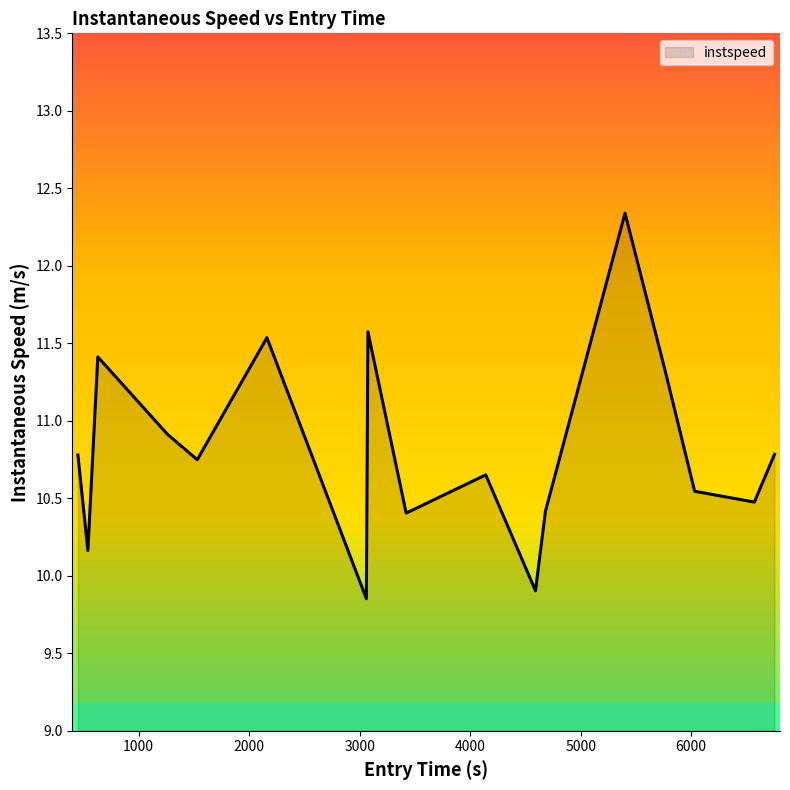

What is the greatest value displayed?

12.3